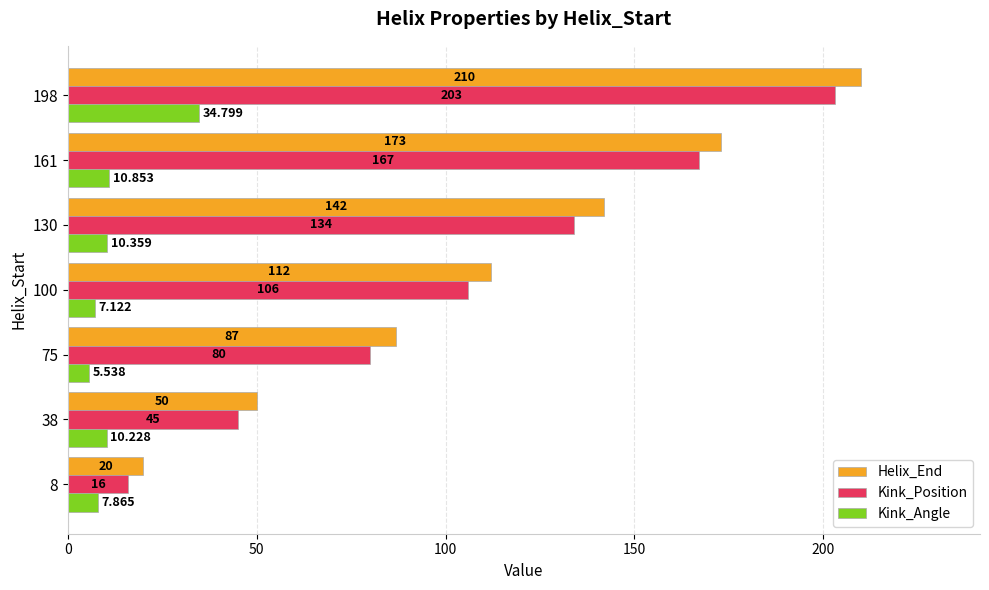

Read the Kink_Angle value at 100.

7.1